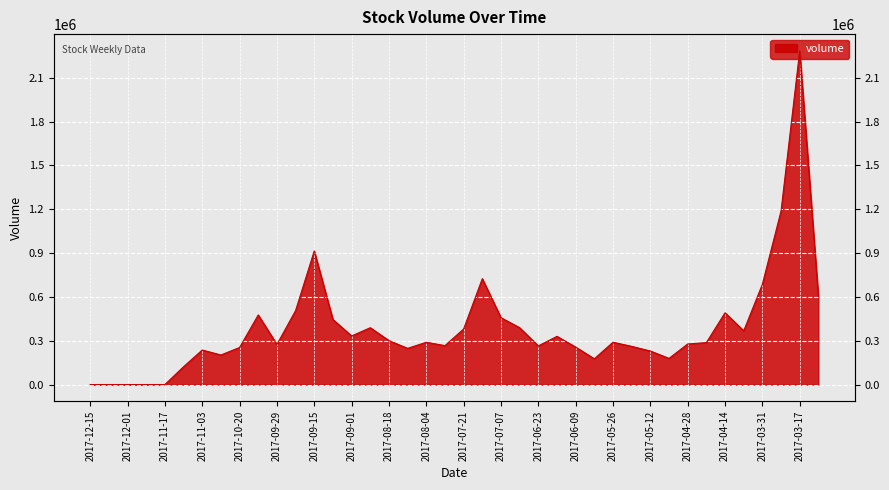

Approximately how many times larger is the value at 2017-09-22 compared to 2017-06-30?

1.3